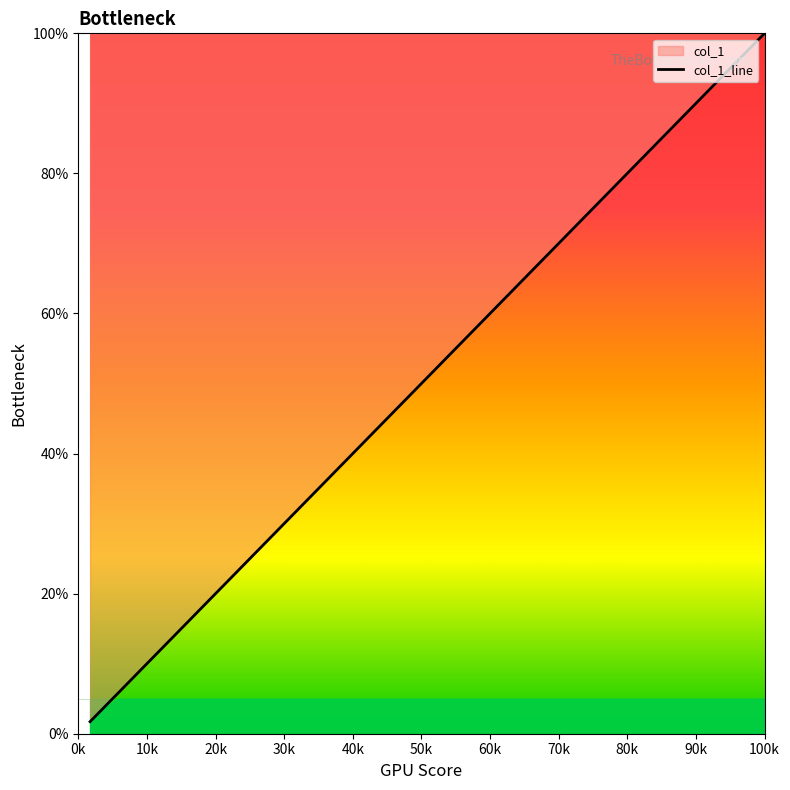

What is the greatest value displayed?

100.0